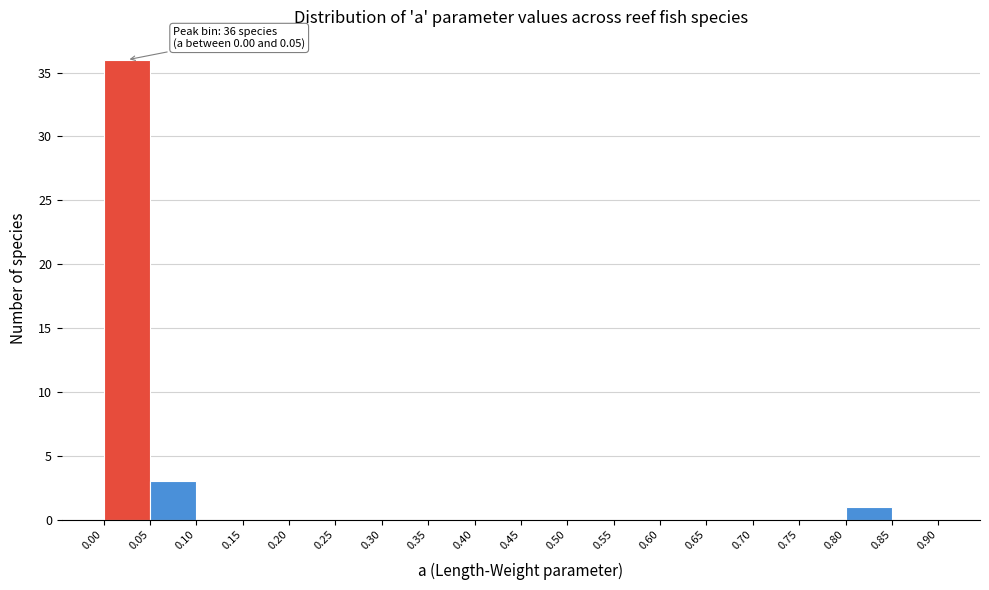

Which range on the x-axis has the tallest bar?

0.00 to 0.05